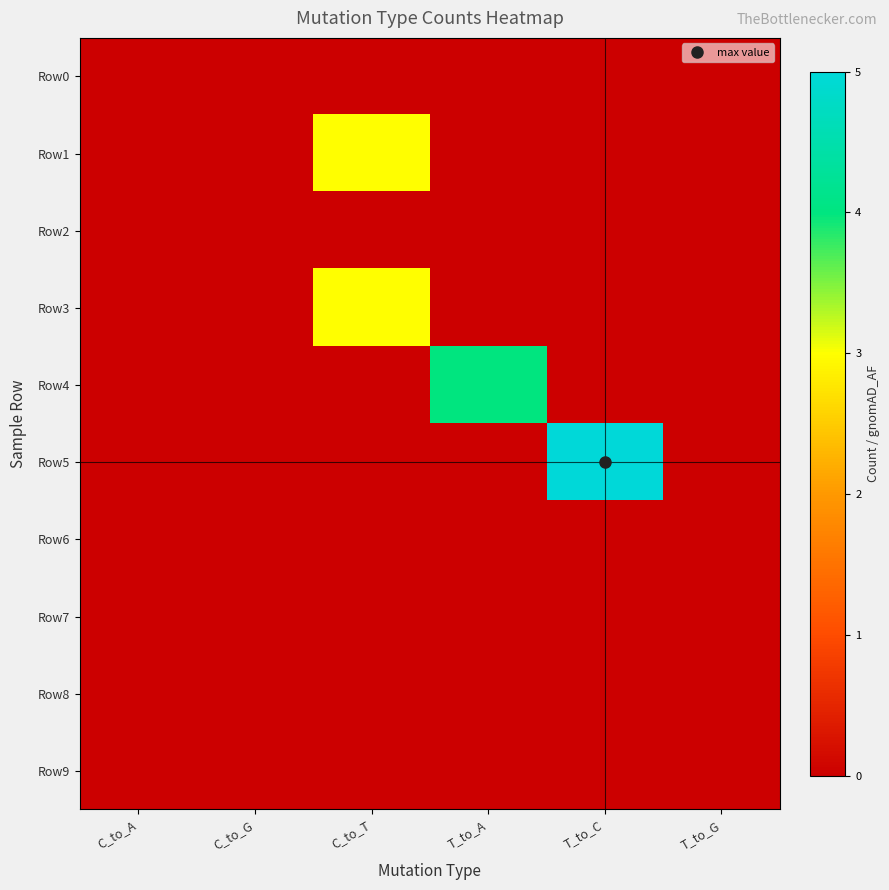

Which series changed the most between C_to_A and T_to_C?

Row5